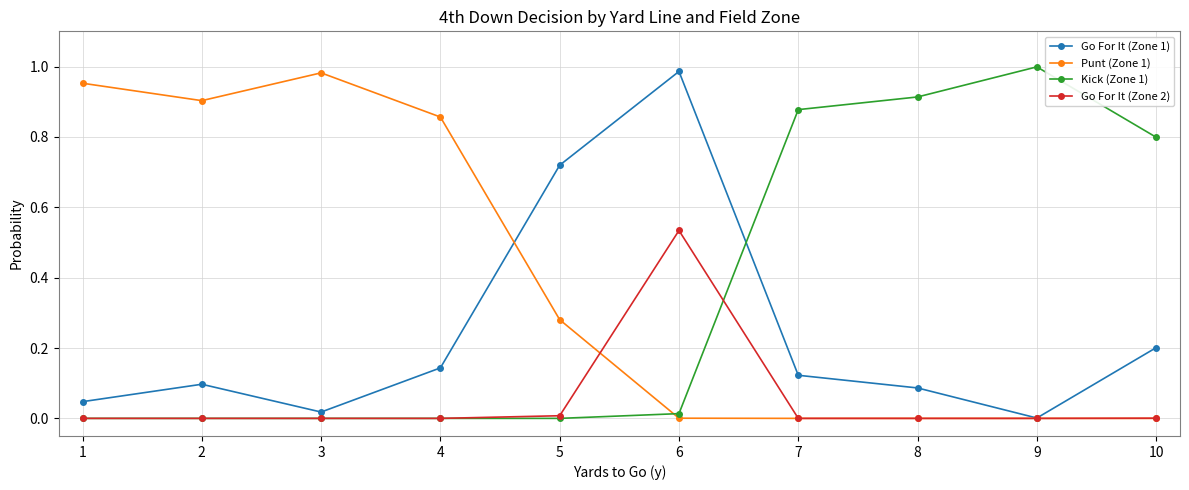

At how many categories does at least one series exceed 0?

10